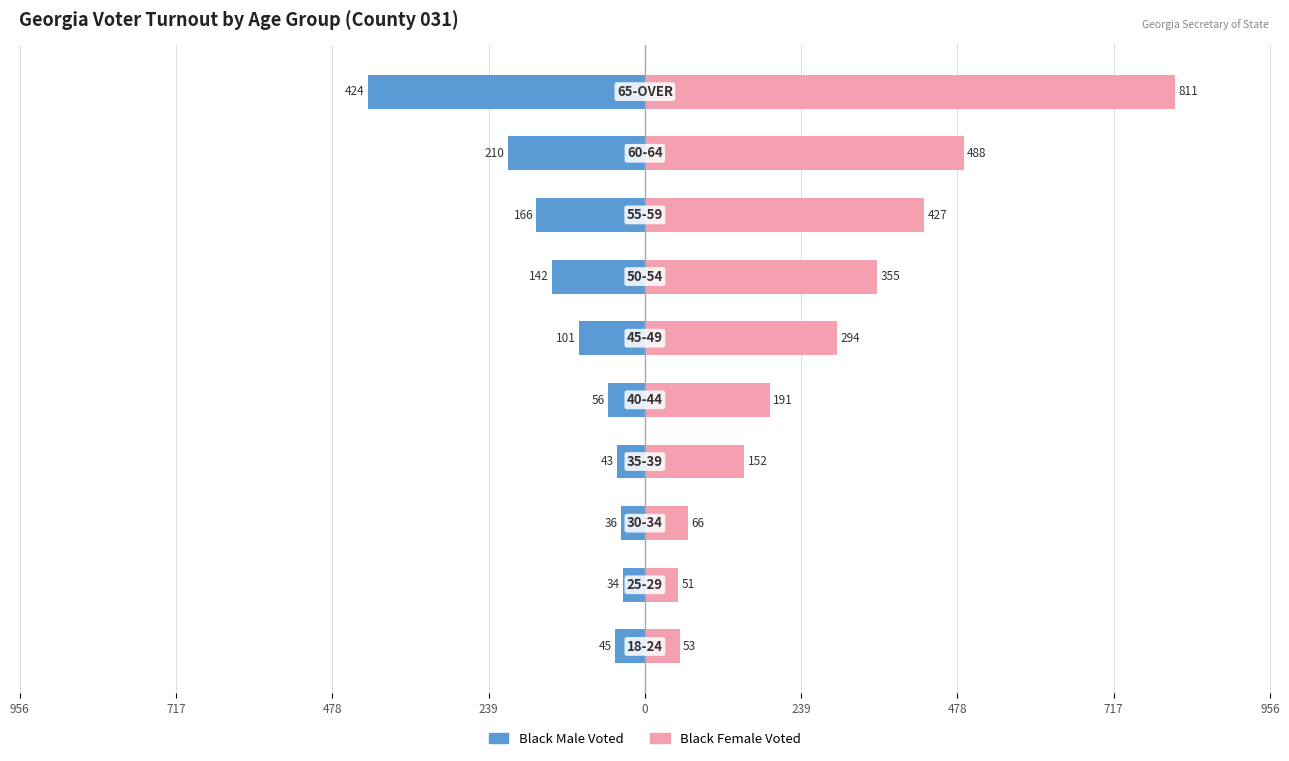

Which has a higher value, 9 or 239?

239